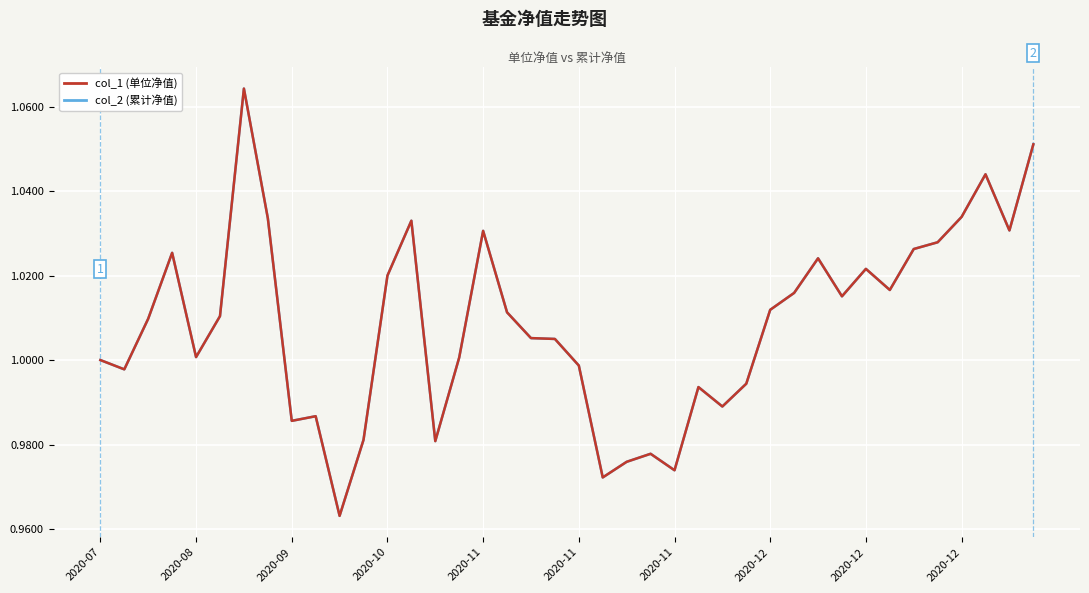

Does the chart have visible grid lines?

Yes